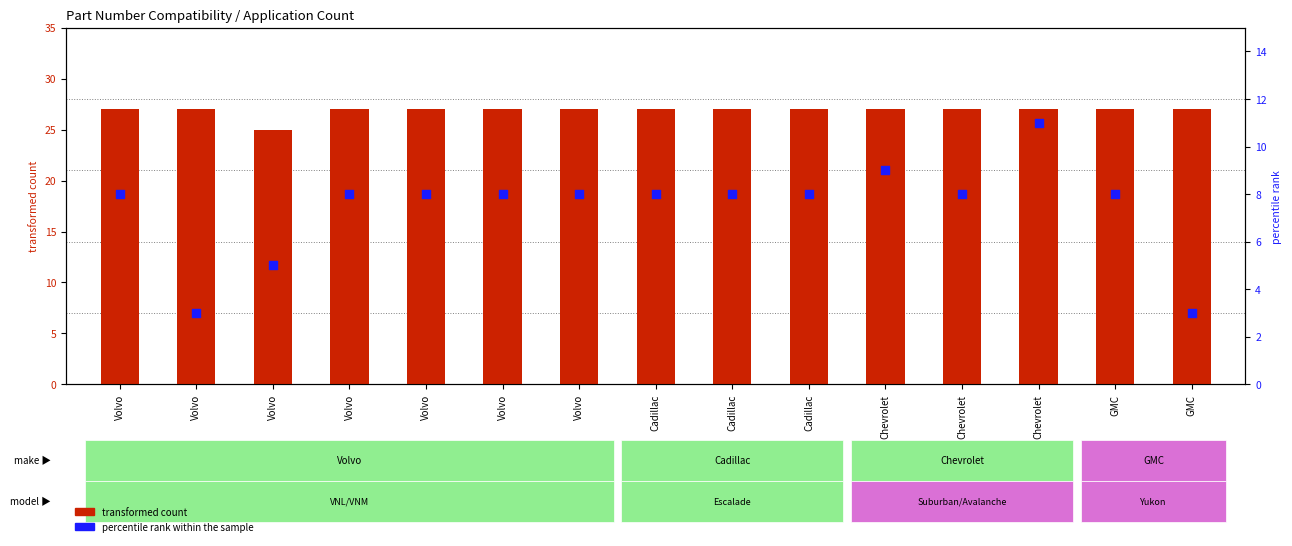

At which category is the sum across all series the highest?

Chevrolet